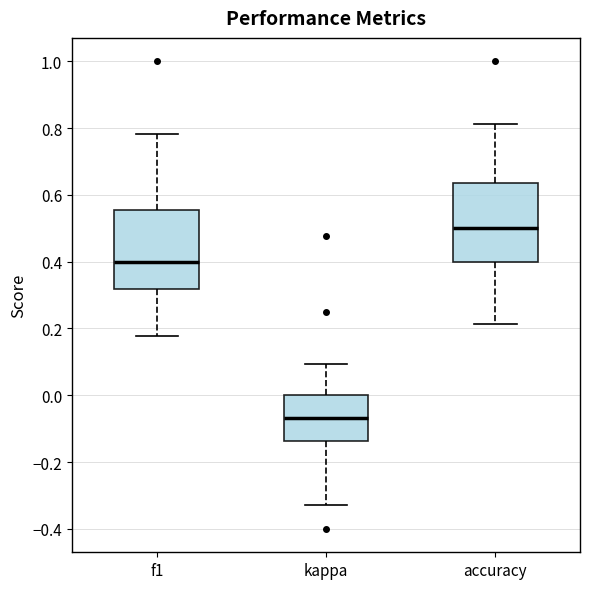

Reading left to right, transcribe this box plot: for each box, give where its median line is, the range the box spans, and where its two whiskers end, as read against the y-axis. The values are not printed on the chart, so give them approximately, as read against the axis.

f1: median 0.40, box 0.32 to 0.56, whiskers 0.18 to 0.78
kappa: median -0.06, box -0.14 to 0.00, whiskers -0.32 to 0.10
accuracy: median 0.50, box 0.40 to 0.64, whiskers 0.22 to 0.82